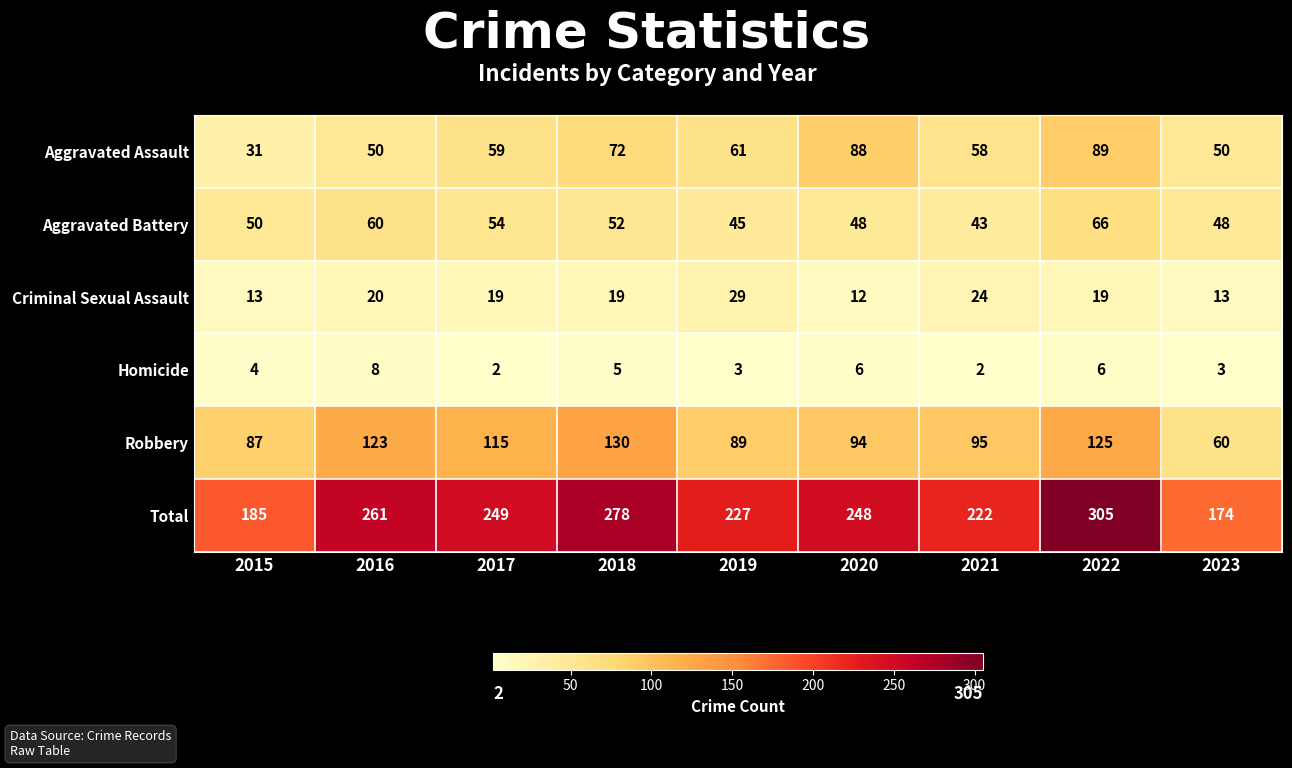

Which category has the highest value across all series?

2022